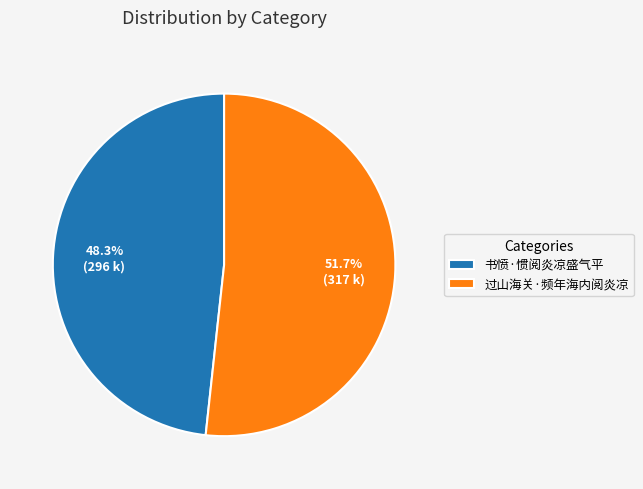

Count the number of slices in the pie.

2